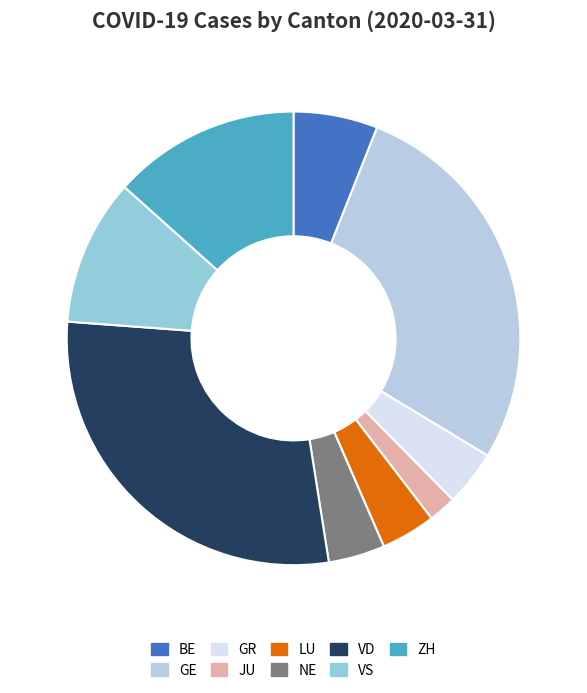

What is the smallest slice in the pie chart?

JU